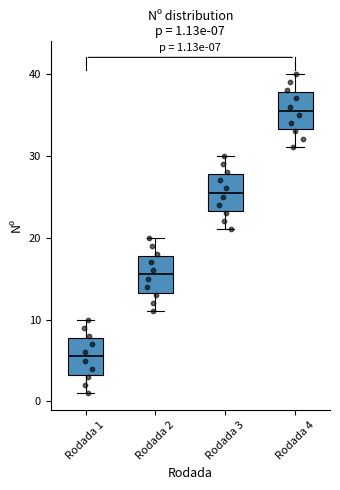

Which box's median line is the highest?

Rodada 4